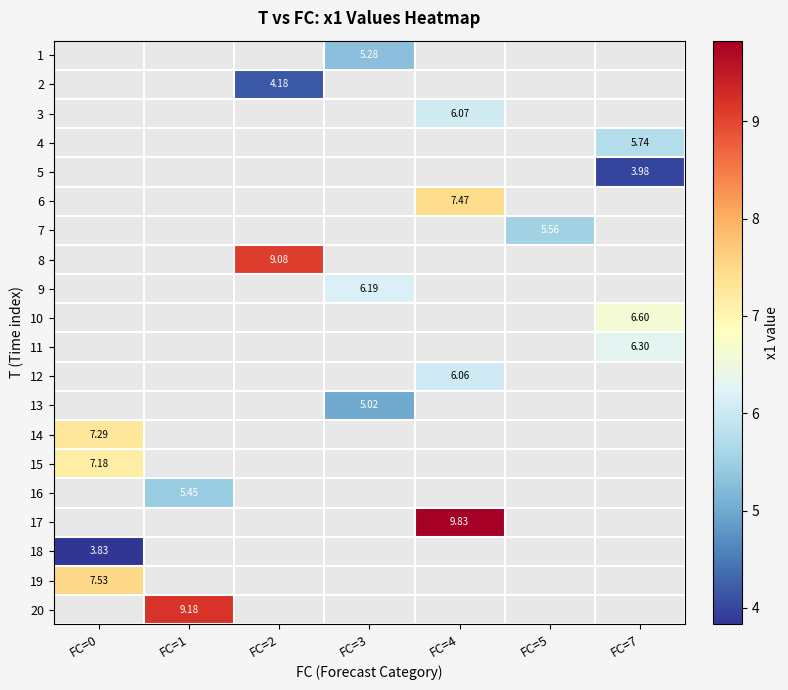

Which series has the largest range (max minus min)?

14